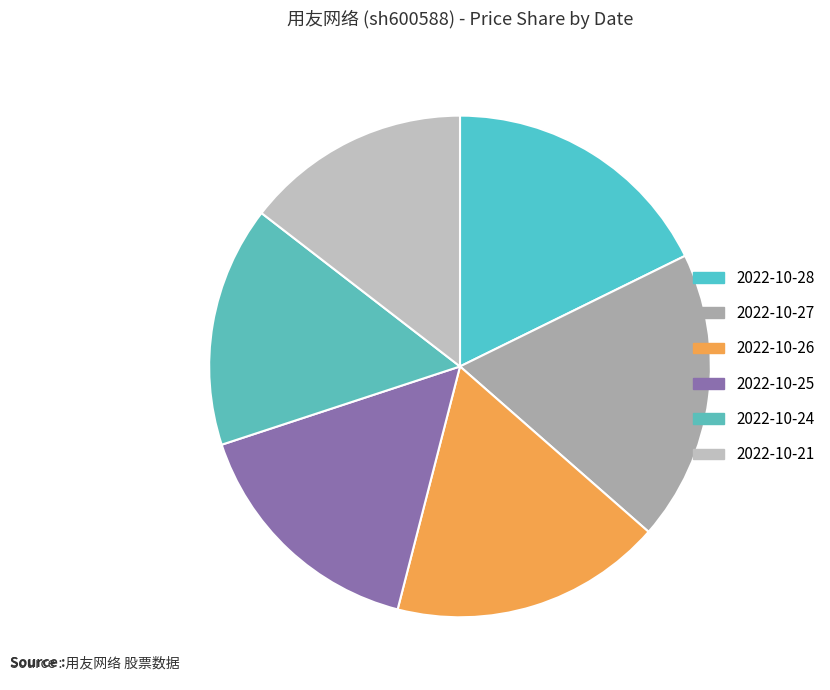

What is the smallest slice in the pie chart?

2022-10-21